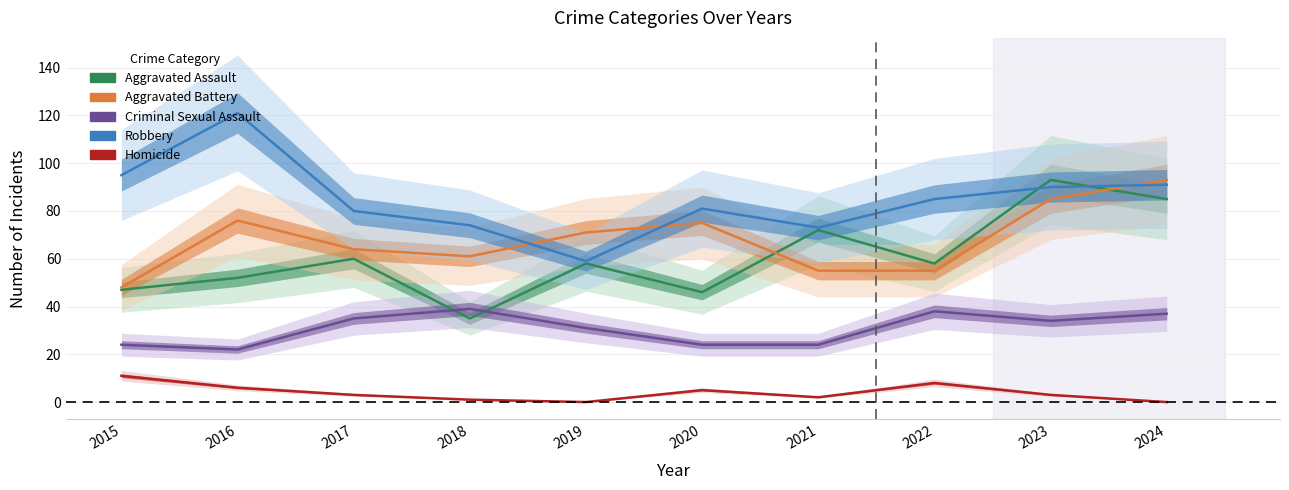

What is the highest value of the Aggravated Battery series?

93